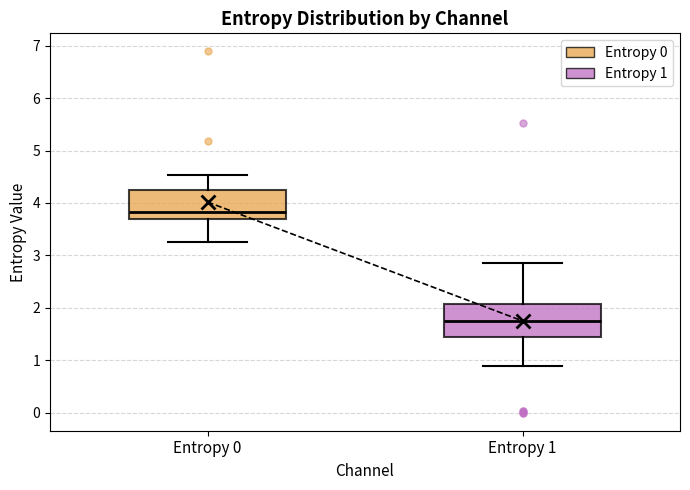

Where does the lower whisker of the box for Entropy 1 end on the y-axis? The values are not printed on the chart, so give them approximately, as read against the axis.

0.9